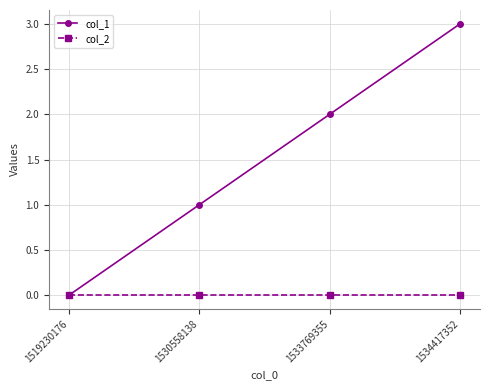

Which series has the largest total across all categories?

col_1